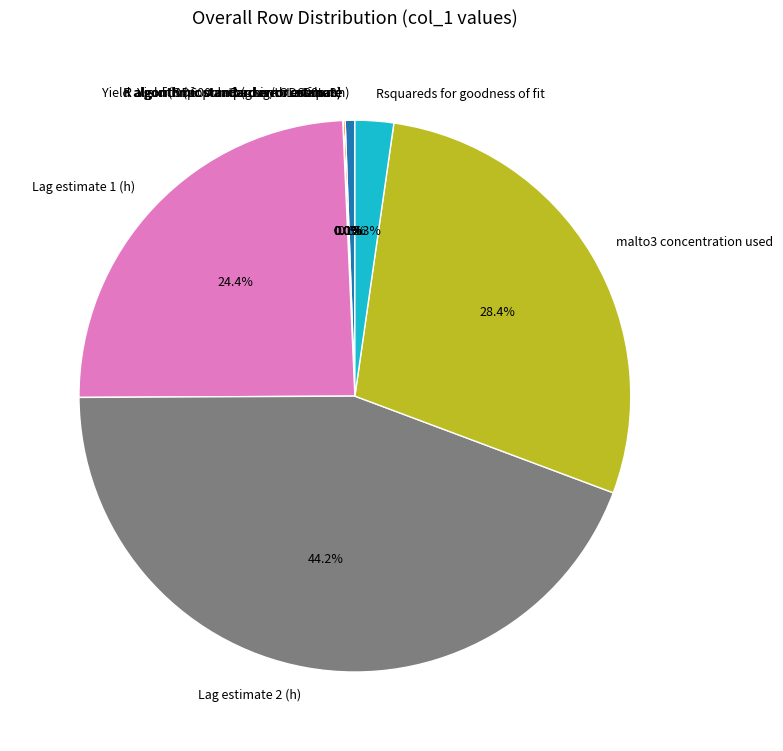

Is there a majority slice in this chart?

No